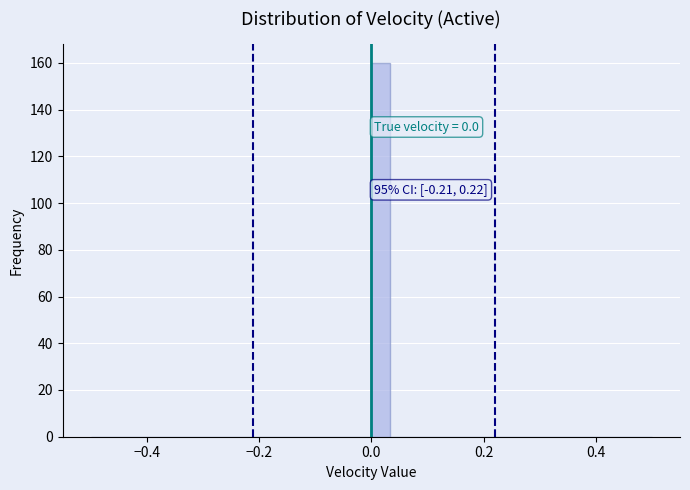

Around what value on the x-axis is the tallest bar? Give the approximate position of its centre, as read against the axis.

0.02